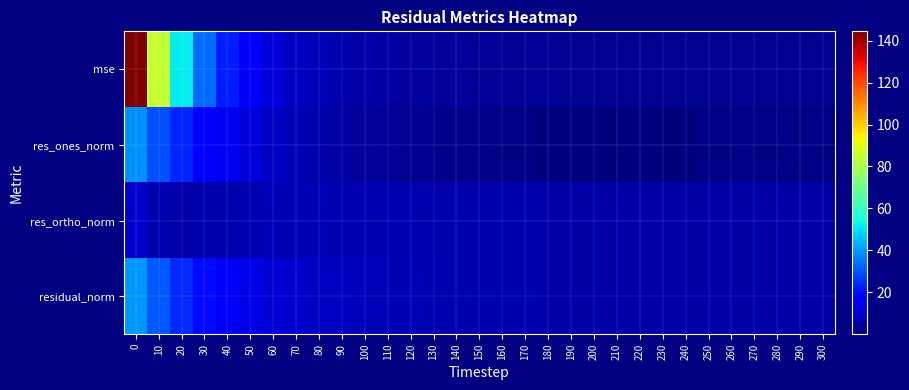

Reading left to right, what are all the values shown in this chart?

mse: 0=144.4	10=85.1	20=51.9	30=33.6	40=22.3	50=15.8	60=11.6	70=8.9	80=7.4	90=6.1	100=5.2	110=4.7	120=4.2	130=3.9	140=3.5	150=3.2	160=3.1	170=3.0	180=2.9	190=2.8	200=2.8	210=2.7	220=2.7	230=2.7	240=2.7	250=2.7	260=2.7	270=2.7	280=2.7	290=2.7	300=2.7
res_ones_norm: 0=38.6	10=29.9	20=23.3	30=18.3	40=14.5	50=11.5	60=9.0	70=7.2	80=5.9	90=4.8	100=3.9	110=3.1	120=2.5	130=2.1	140=1.7	150=1.3	160=1.0	170=0.7	180=0.5	190=0.2	200=0.0	210=0.1	220=0.5	230=0.5	240=0.5	250=0.6	260=0.6	270=0.8	280=0.8	290=0.9	300=0.8
res_ortho_norm: 0=10.1	10=6.4	20=5.3	30=5.9	40=6.0	50=6.5	60=6.8	70=6.8	80=6.8	90=6.6	100=6.5	110=6.5	120=6.3	130=6.2	140=6.0	150=5.8	160=5.8	170=5.7	180=5.6	190=5.5	200=5.6	210=5.4	220=5.4	230=5.4	240=5.4	250=5.4	260=5.4	270=5.4	280=5.4	290=5.4	300=5.4
residual_norm: 0=39.9	10=30.6	20=23.9	30=19.2	40=15.7	50=13.2	60=11.3	70=9.9	80=9.0	90=8.2	100=7.6	110=7.2	120=6.8	130=6.5	140=6.2	150=6.0	160=5.8	170=5.7	180=5.6	190=5.5	200=5.6	210=5.4	220=5.5	230=5.4	240=5.4	250=5.5	260=5.5	270=5.5	280=5.5	290=5.5	300=5.5